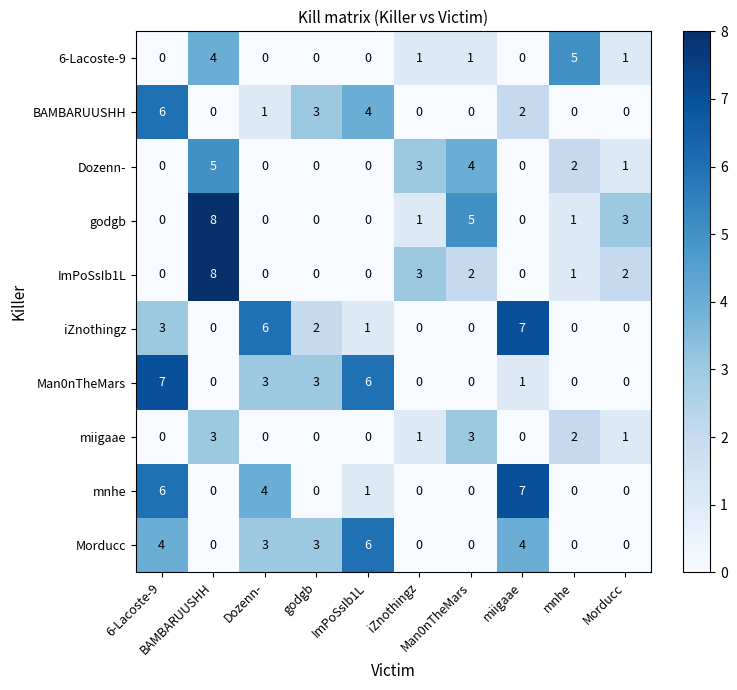

What is the greatest value displayed?

8